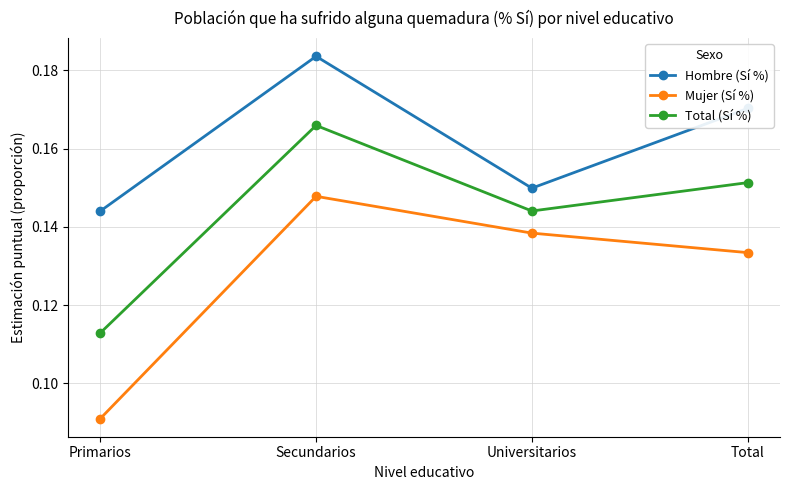

In Hombre (Sí %), how many points are higher than both neighbors (excluding endpoints)?

1